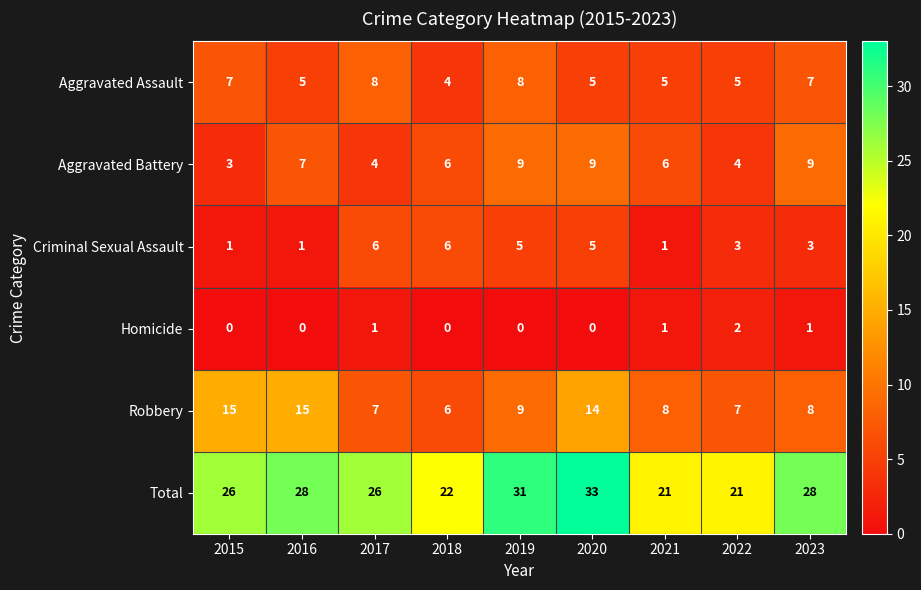

Which series has the widest spread of values?

Total